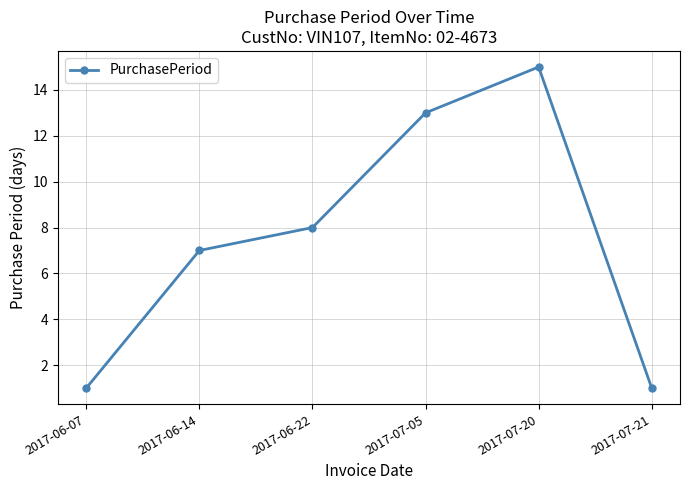

How many values are below 8?

3